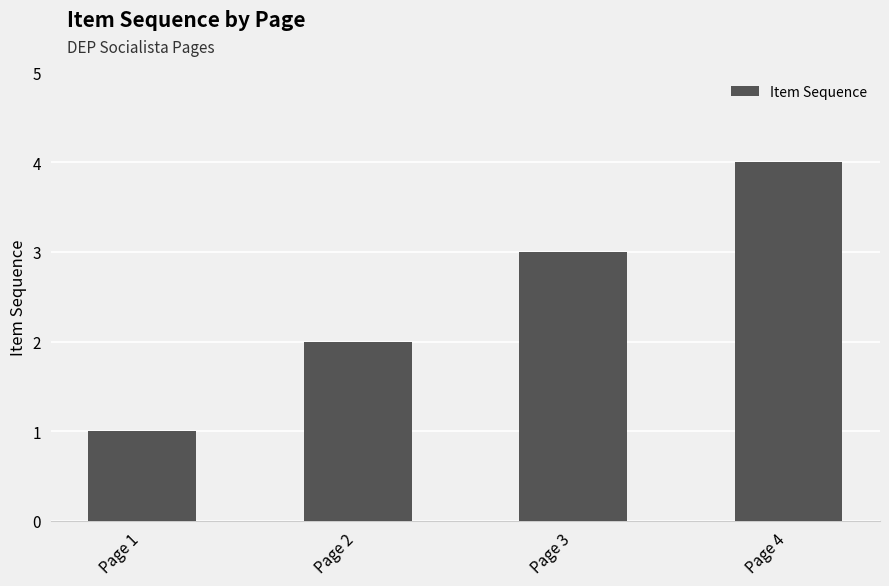

What is the greatest value displayed?

4